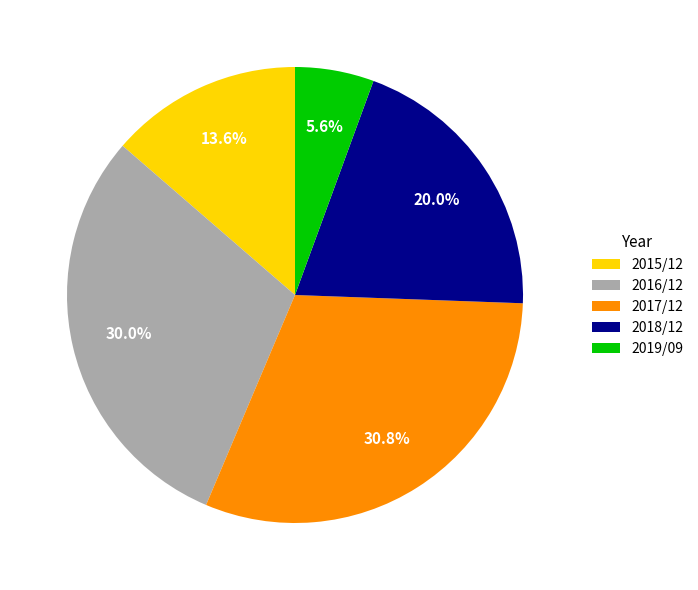

How many slices are in this pie chart?

5